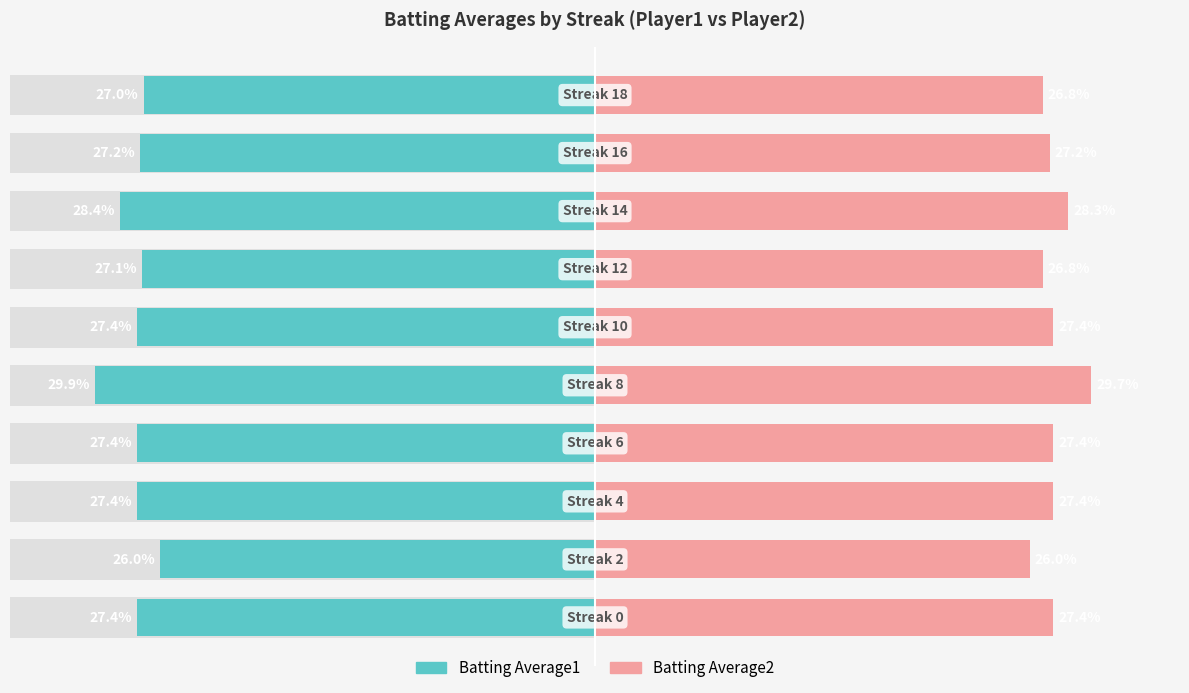

How many series are shown in this chart?

2